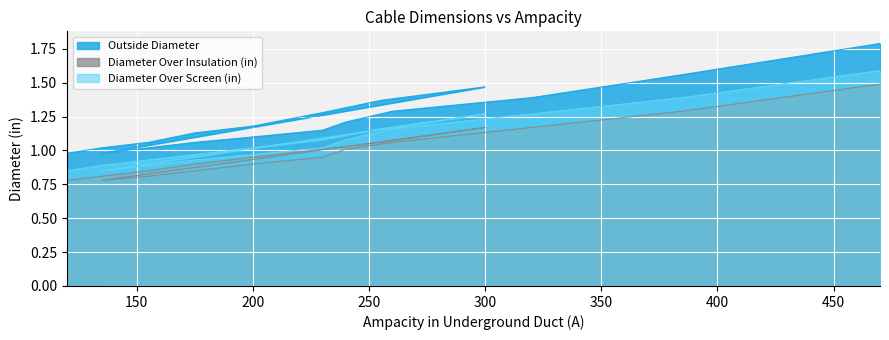

List the series in order of their overall mean, highest first.

Outside Diameter, Diameter Over Screen (in), Diameter Over Insulation (in)